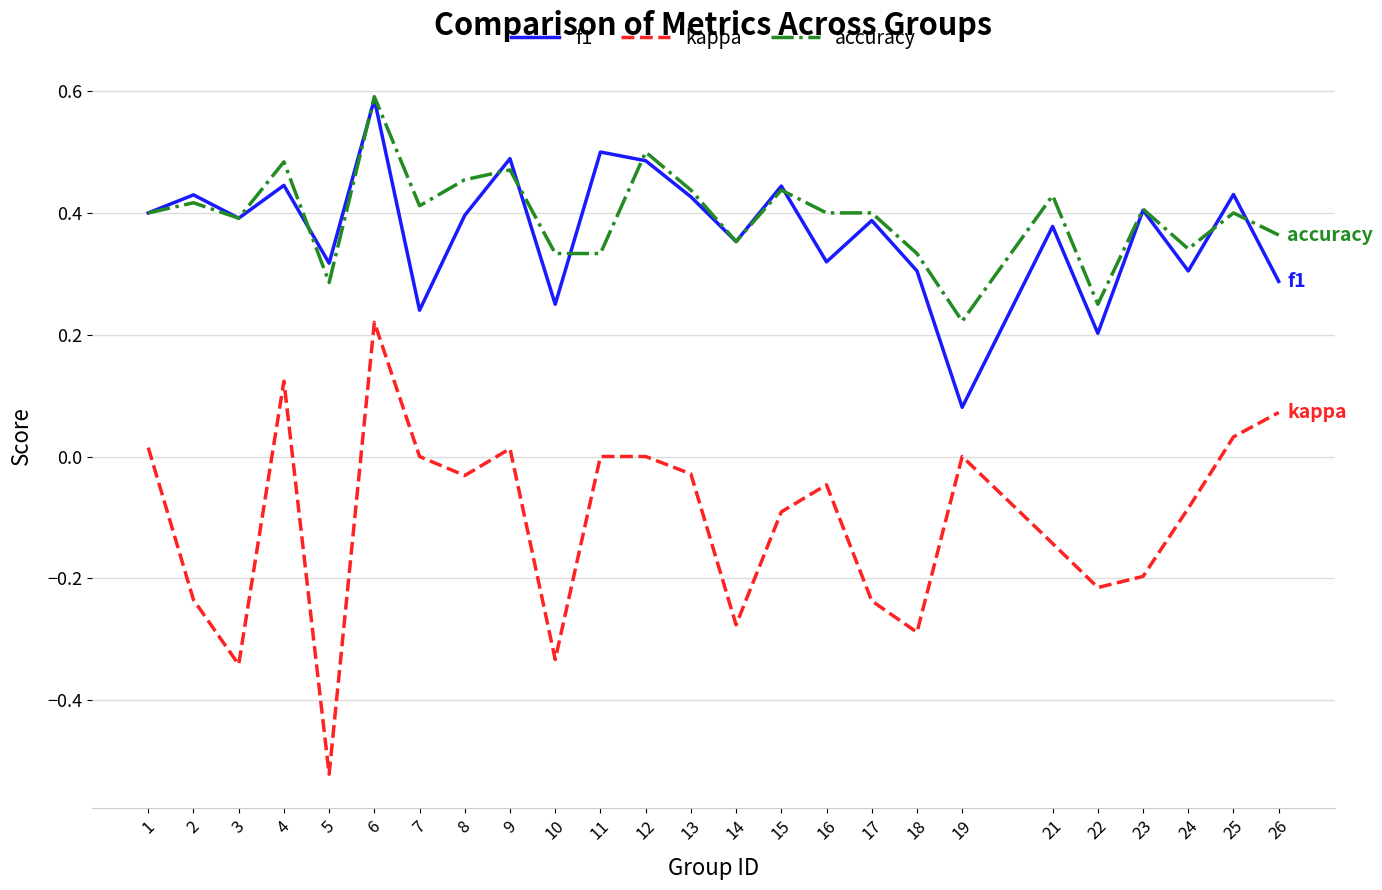

True or false: accuracy has a value of 0.2 at 12.

False